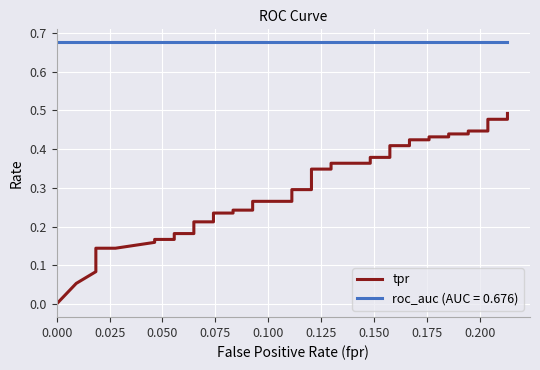

Is it true that the value at 32 is 0.2?

False